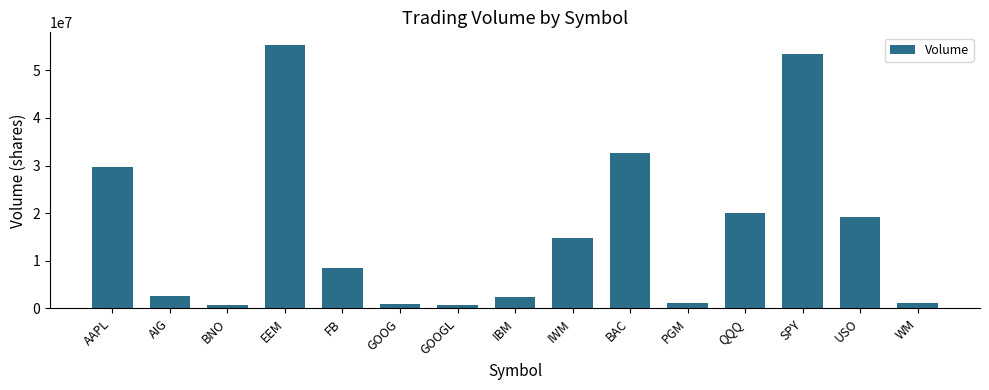

What is the maximum value shown in the chart?

55183932